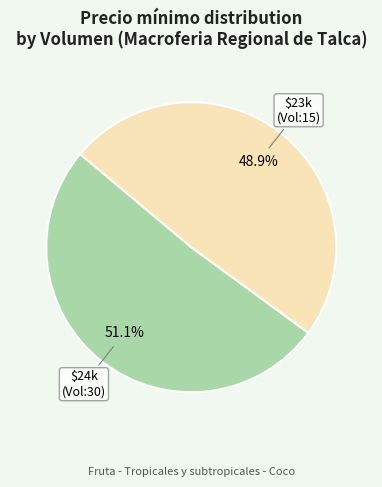

Which category has the smallest portion of the pie?

$23k (Vol:15)